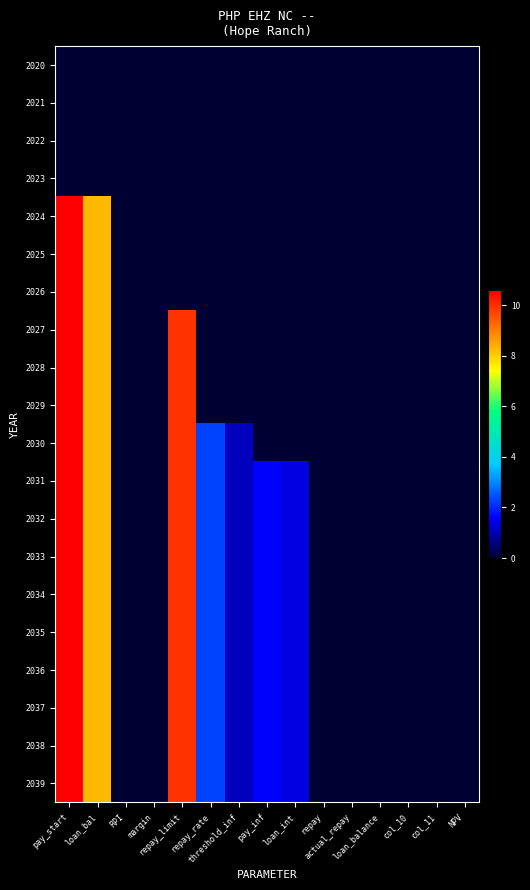

At which category does the chart reach its minimum across all series?

pay_start